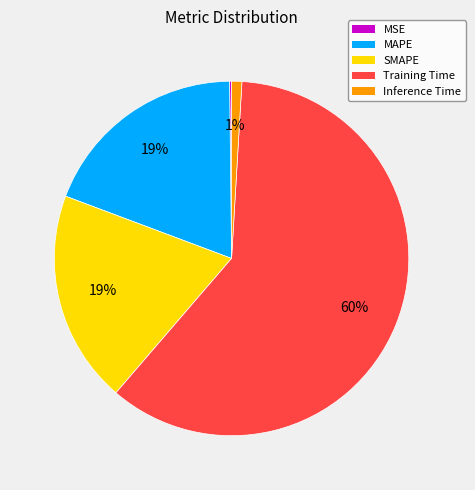

To the nearest percent, what is the average slice percentage?

20%